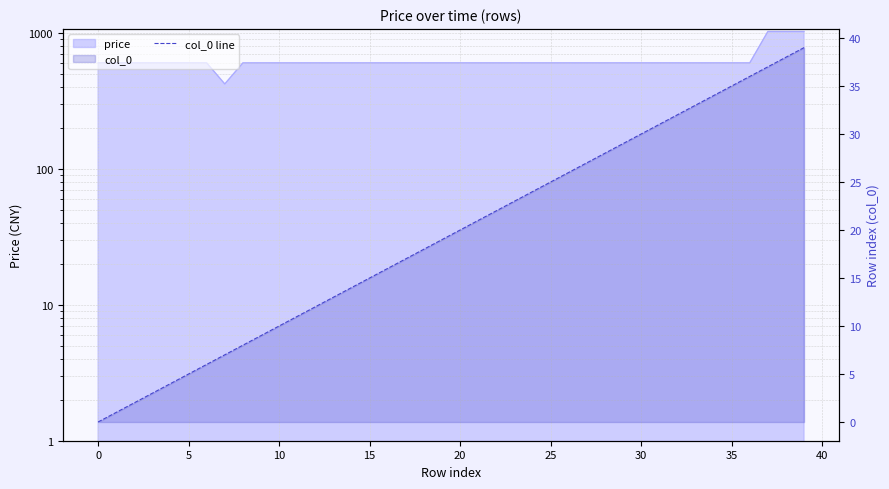

What is the change in value from 27 to 39?

+12